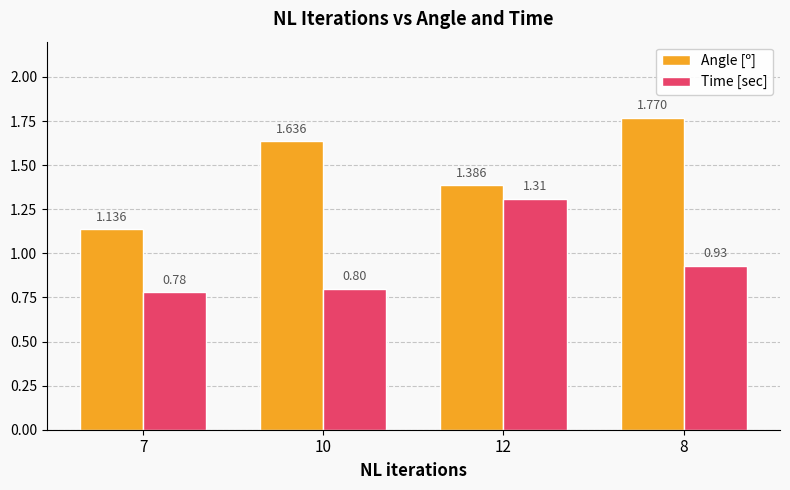

Is the value of Angle [º] at 10 greater than the value of Time [sec] at 10?

Yes